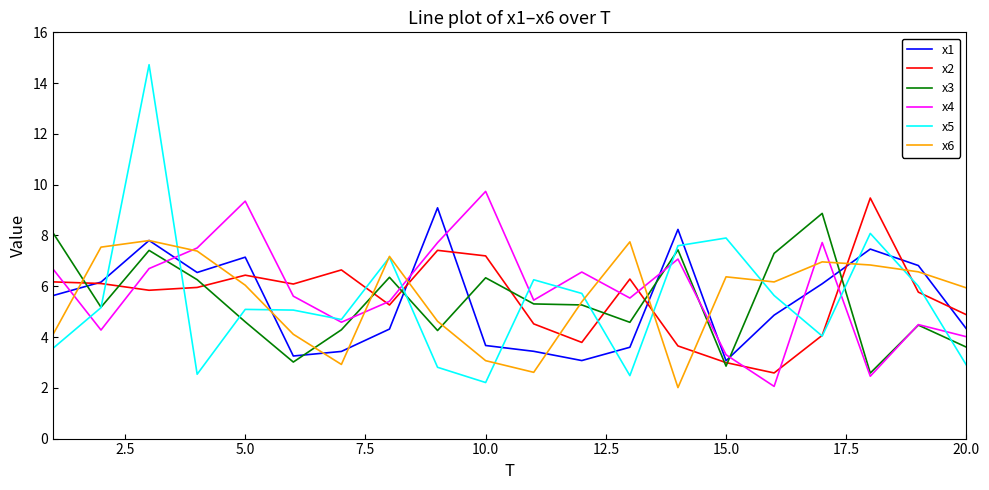

Which series has the widest spread of values?

x5